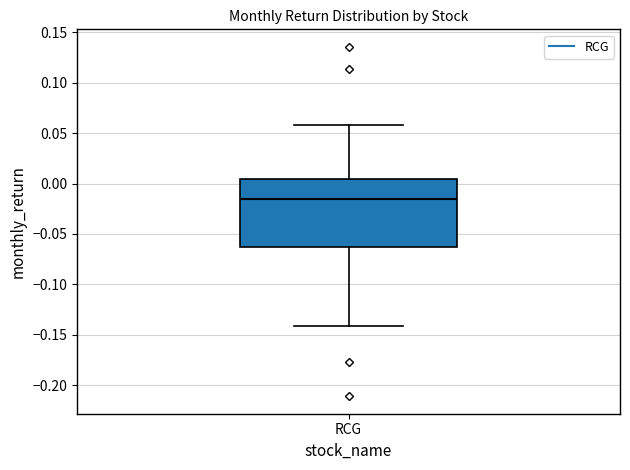

Read this box plot against the y-axis: the position of the median line, the range covered by the box, and the ends of both whiskers. The values are not printed on the chart, so give them approximately, as read against the axis.

median -0.015, box -0.065 to 0.005, whiskers -0.140 to 0.060